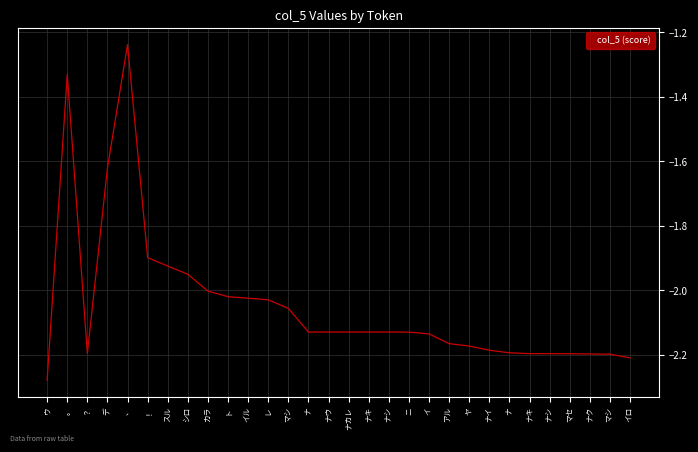

Rank the categories by value from lowest to highest.

ウ, イロ, マシ, ナク, マセ, ナシ, ナキ, ？, ナ, ナイ, ヤ, アル, イ, ニ, ナ, ナウ, ナカレ, ナキ, ナシ, マシ, レ, イル, ト, カラ, シロ, スル, ！, デ, 。, 、